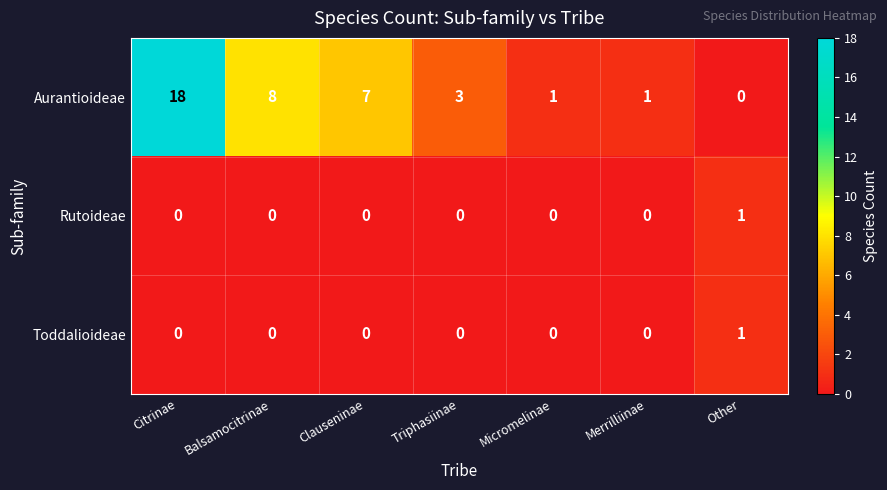

Which category has the highest value across all series?

Citrinae